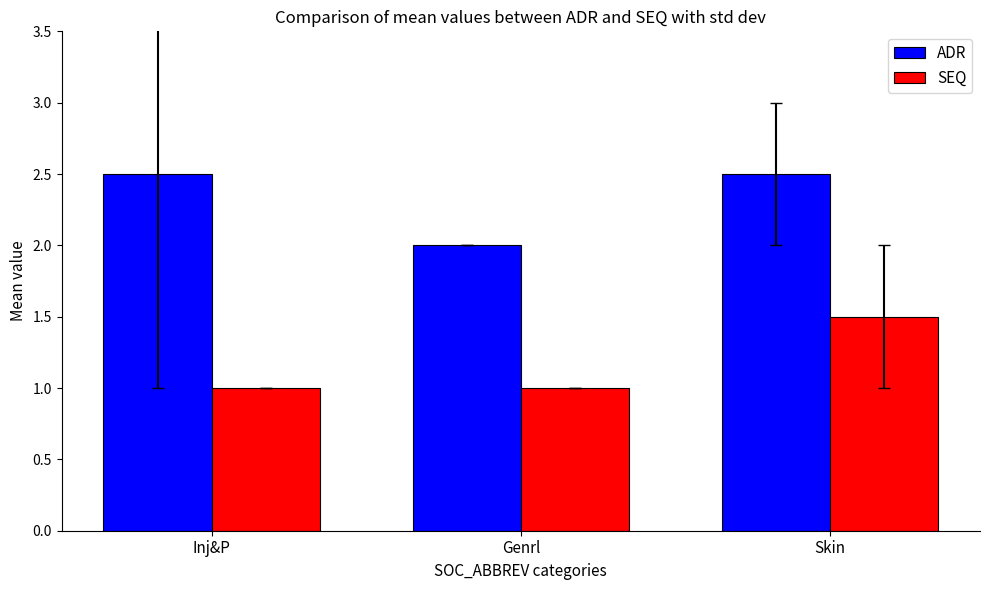

At which label does ADR reach its minimum?

Genrl